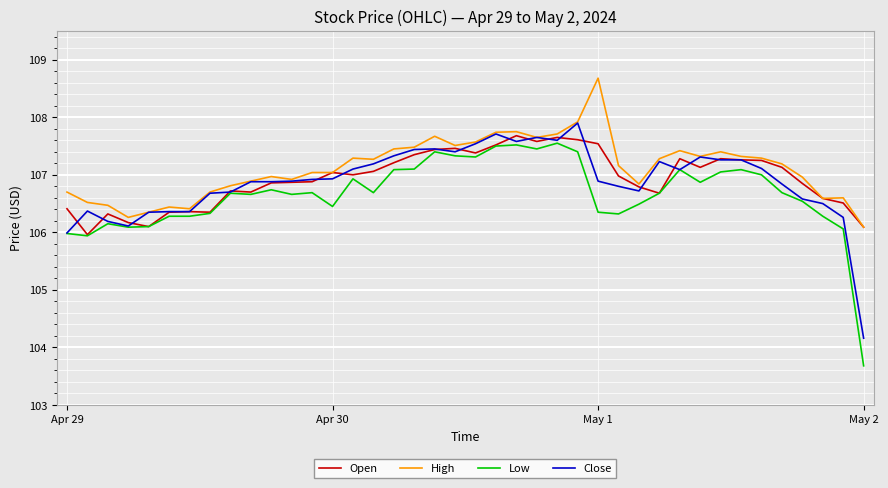

How many lines are shown in the chart?

4